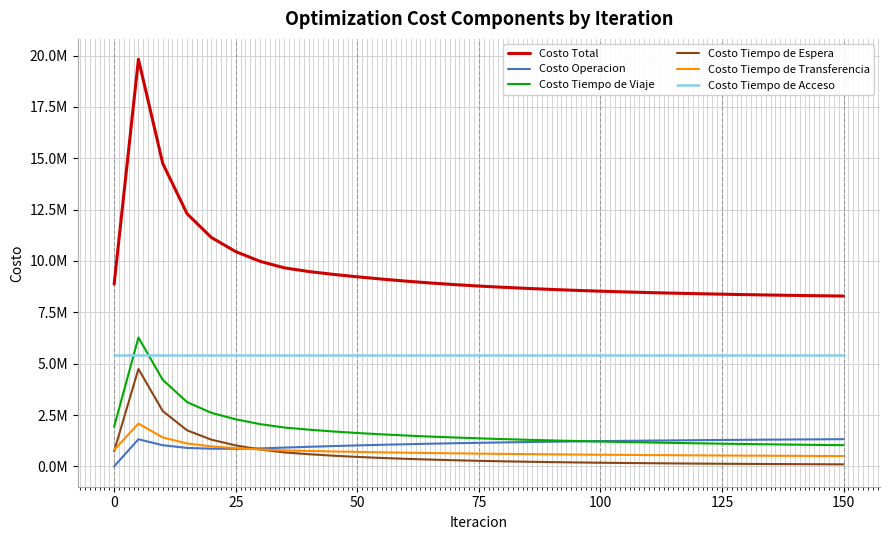

How many interior local valleys does the Costo Operacion series have?

1